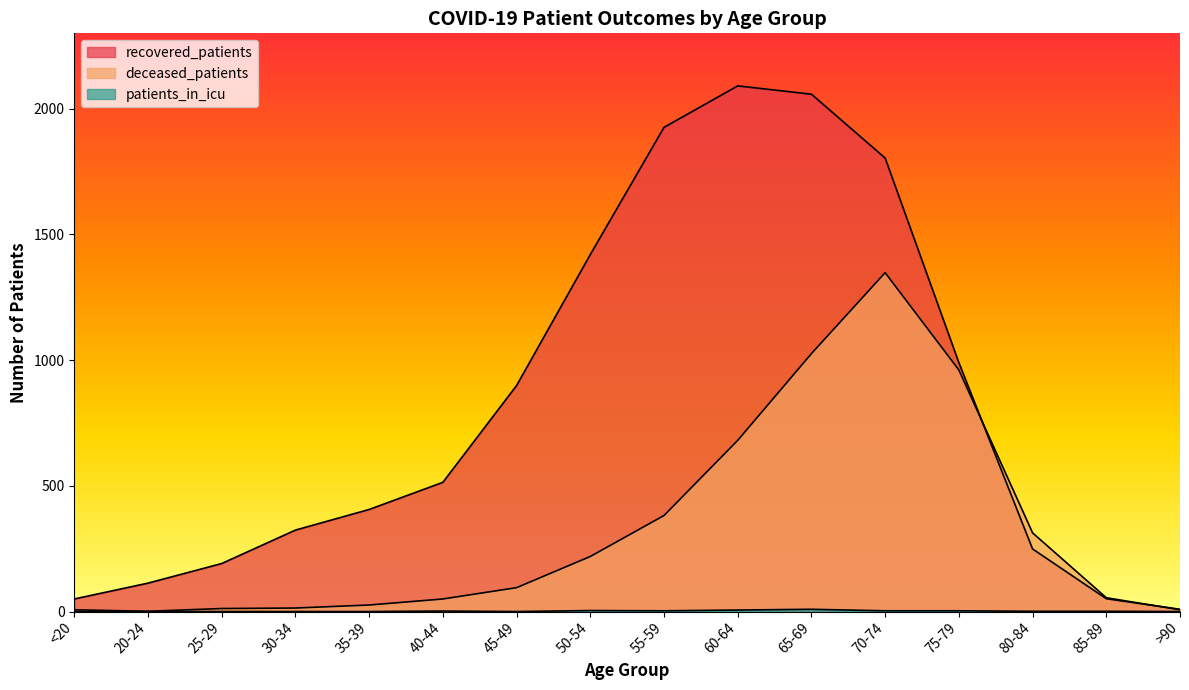

At which category does deceased_patients reach its first local peak?

70-74